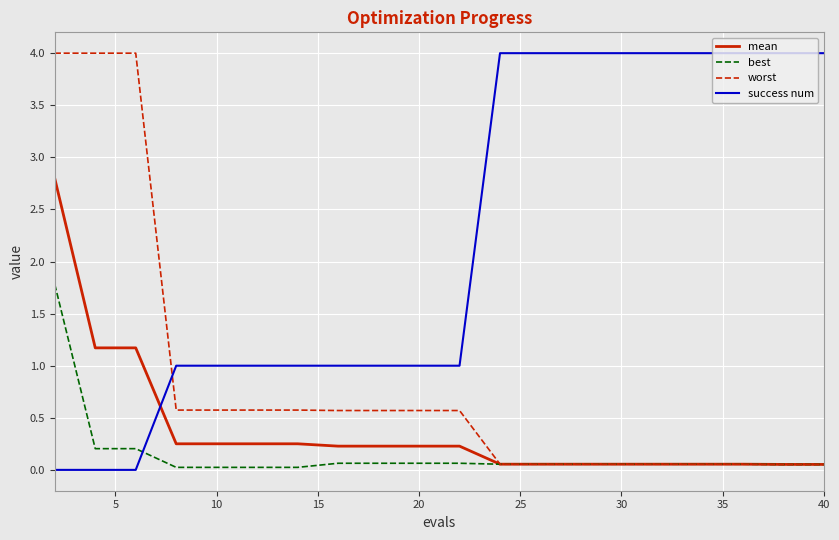

At how many categories does at least one series exceed 2?

12